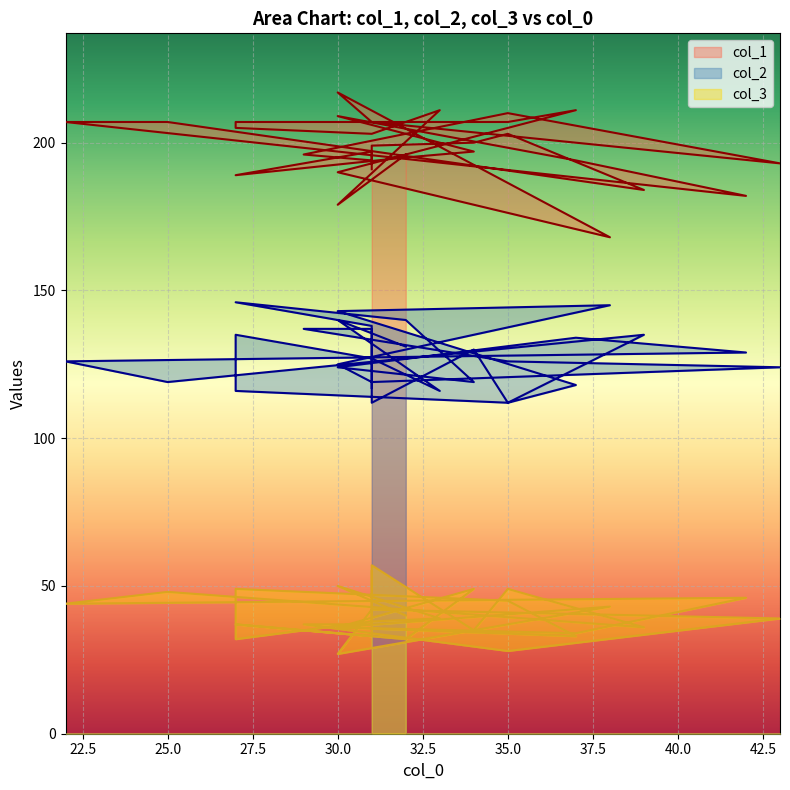

Count the number of data series in this chart.

3